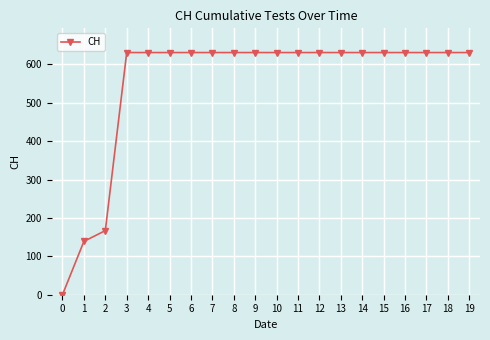

How many distinct data groups are displayed?

1